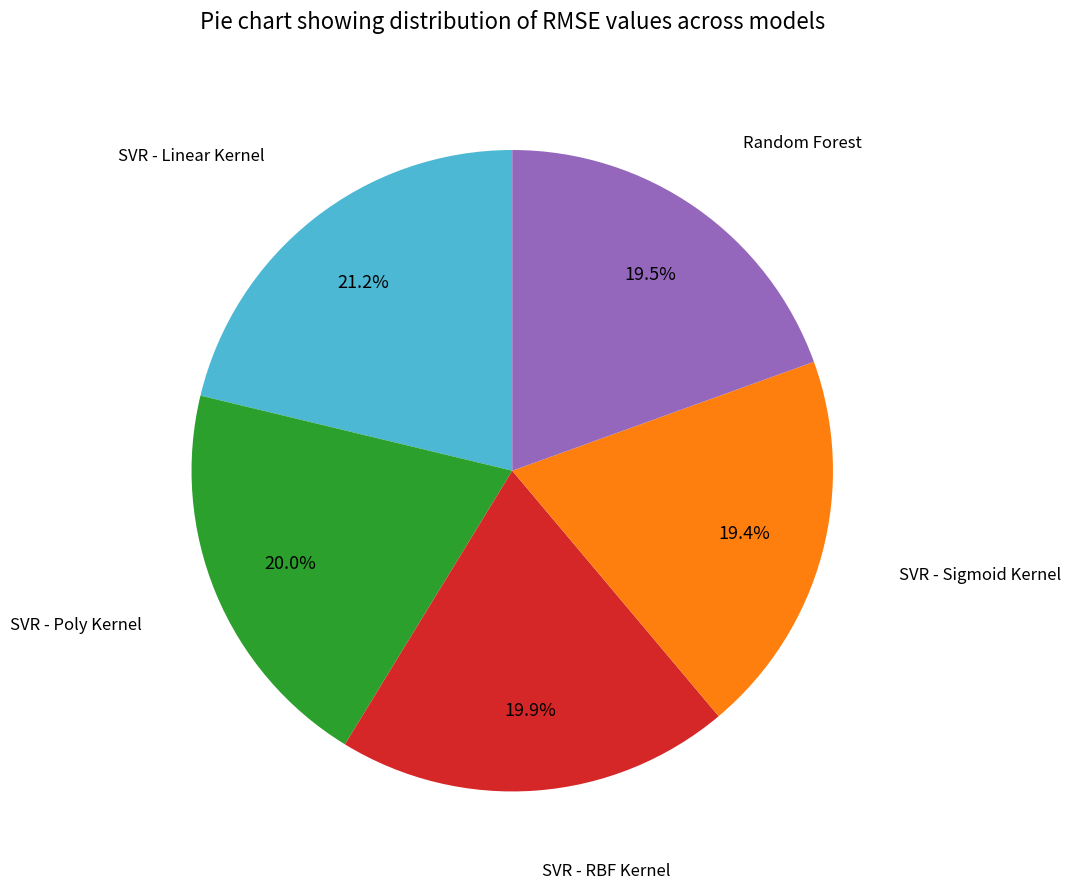

To the nearest percent, what is the combined percentage of SVR - Linear Kernel and SVR - Sigmoid Kernel?

41%